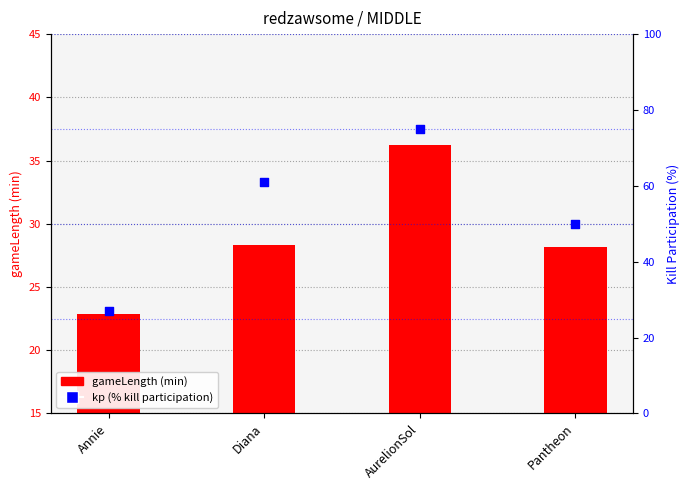

Which series has the widest spread of Y values?

kp (% of team kills)